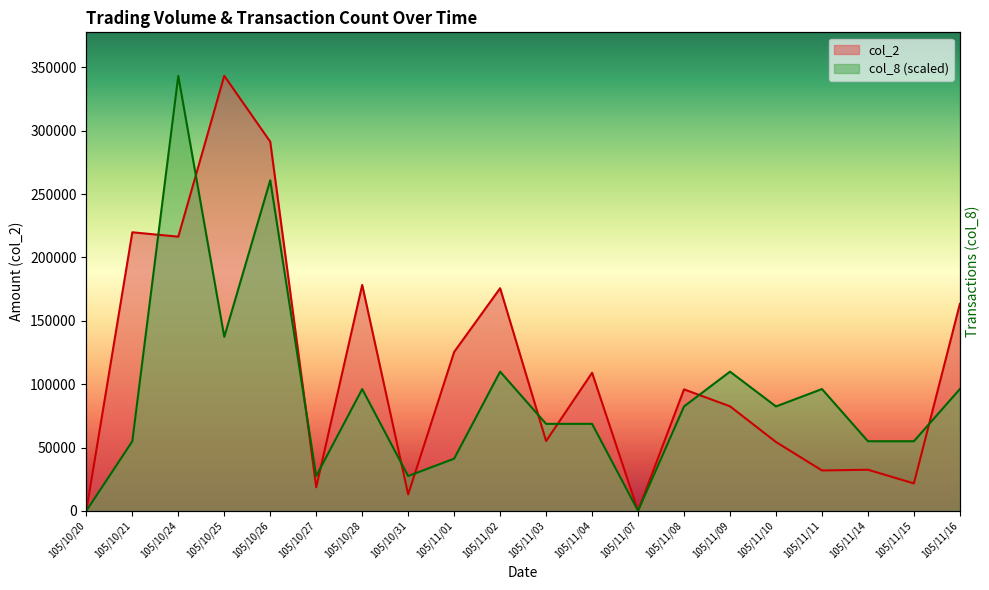

Between which two adjacent categories do col_2 and col_8 first intersect?

105/10/21 and 105/10/24